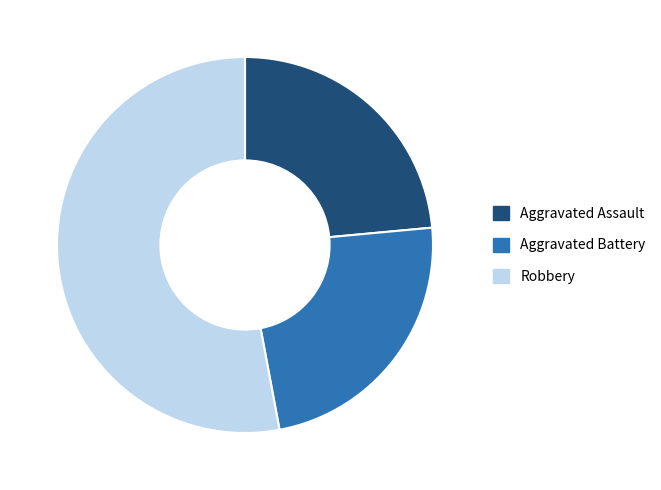

Approximately how many times larger is the value at Aggravated Battery compared to Robbery?

0.4